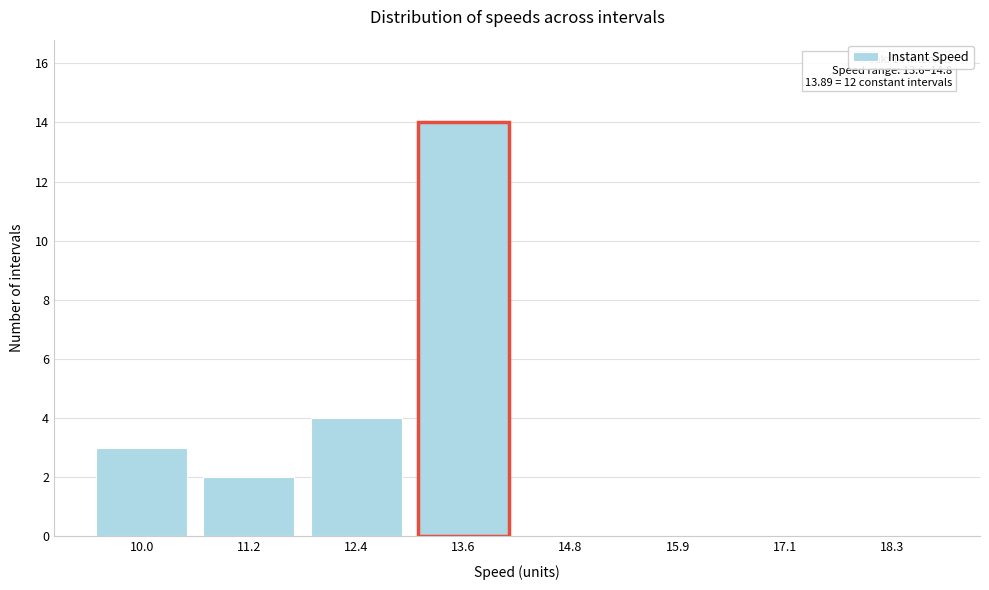

Reading left to right, list all the values displayed in this chart.

10.0=3	11.2=2	12.4=4	13.6=14	14.8=0	15.9=0	17.1=0	18.3=0